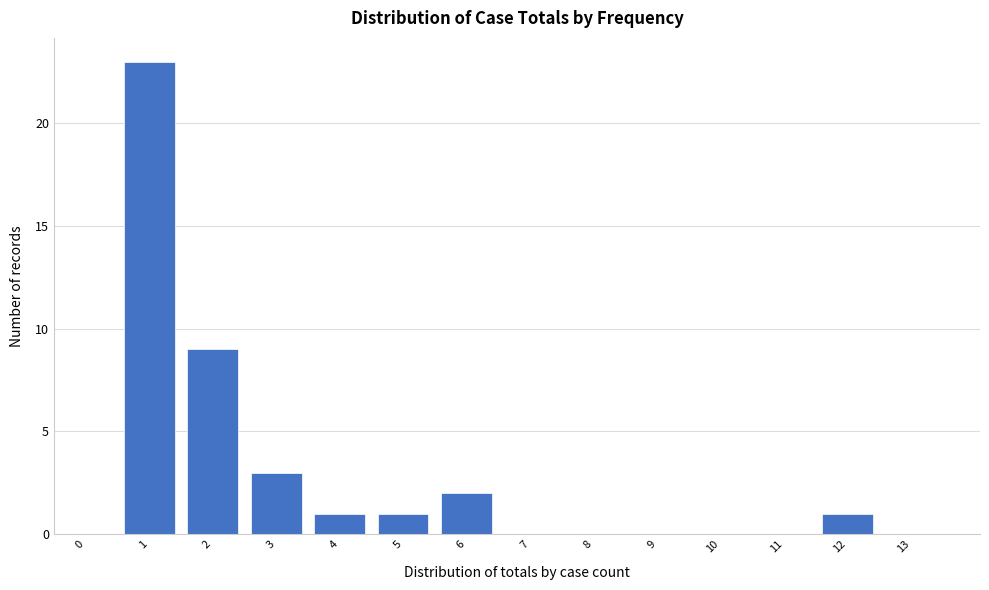

Reading left to right, extract all data points from this chart.

0=0	1=23	2=9	3=3	4=1	5=1	6=2	7=0	8=0	9=0	10=0	11=0	12=1	13=0